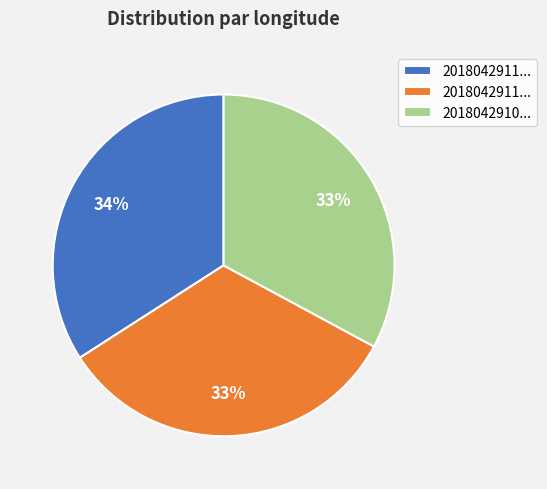

How many segments does this pie chart have?

3